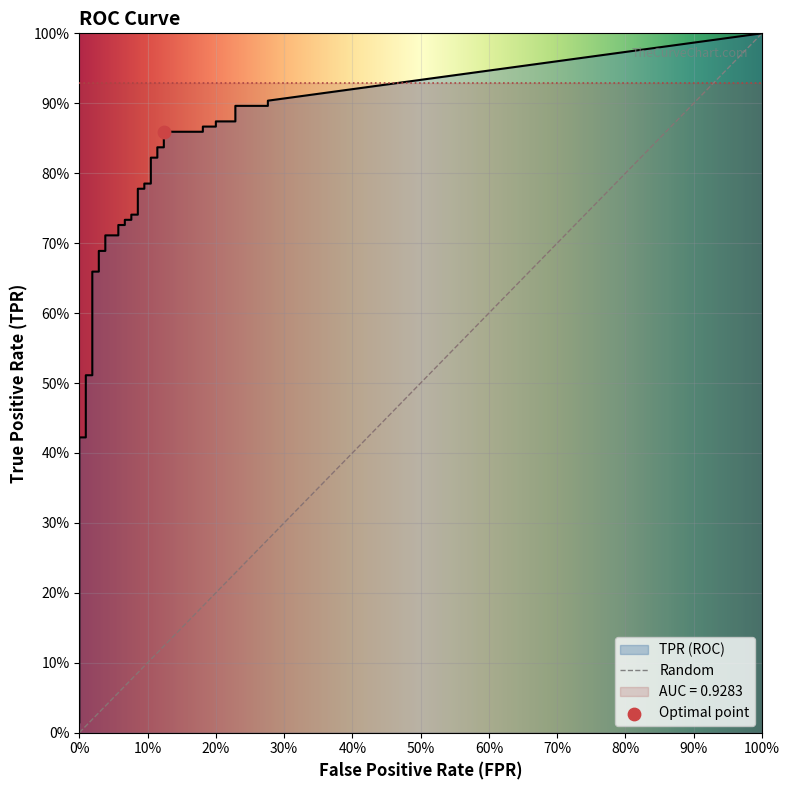

Which series contains the highest Y value?

tpr